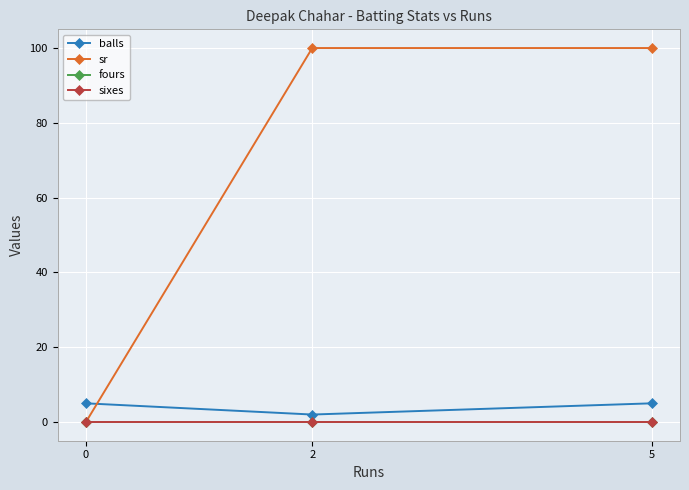

Does the chart display data point markers on the line(s)?

Yes